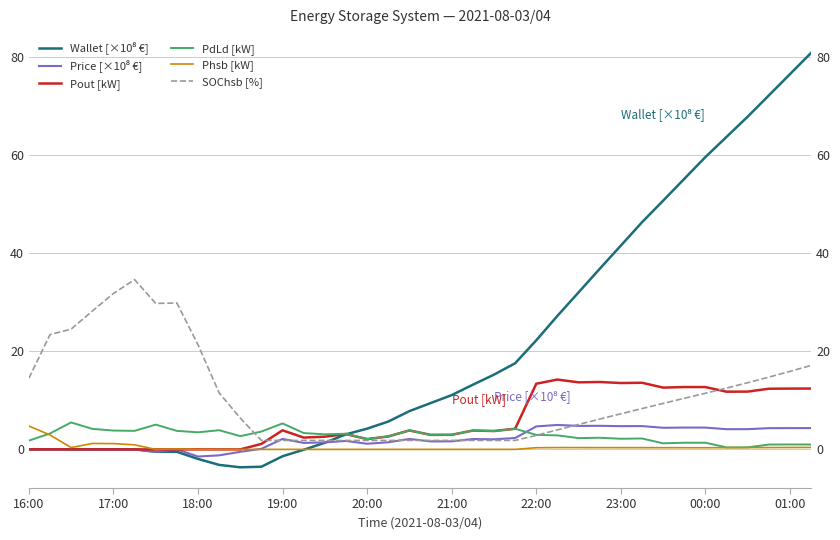

How many values in Price [×10⁸ €] are below zero?

4